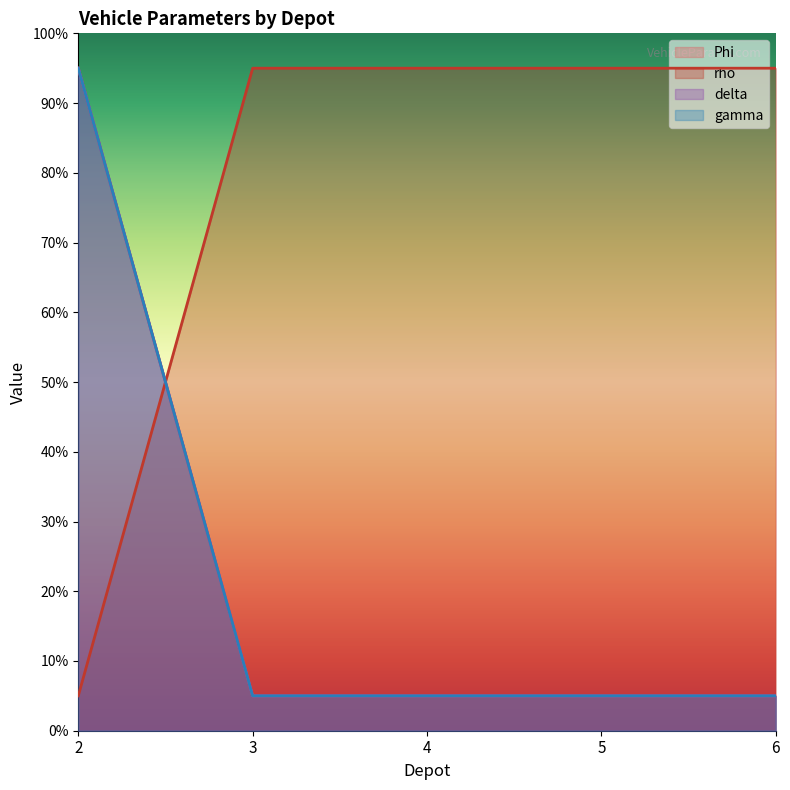

What is the approximate value of delta at 6?

5